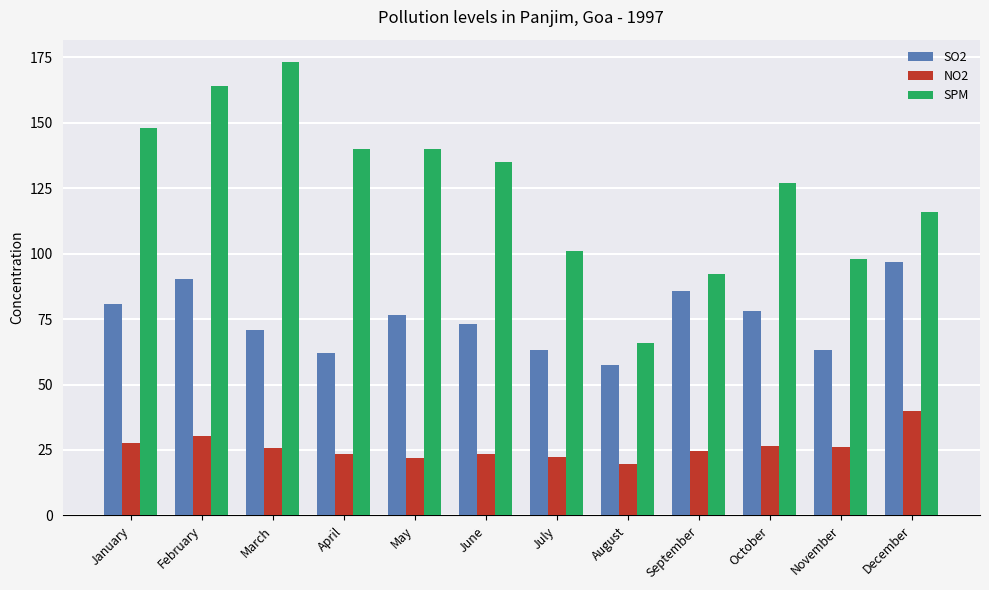

How many groups of bars are there?

12